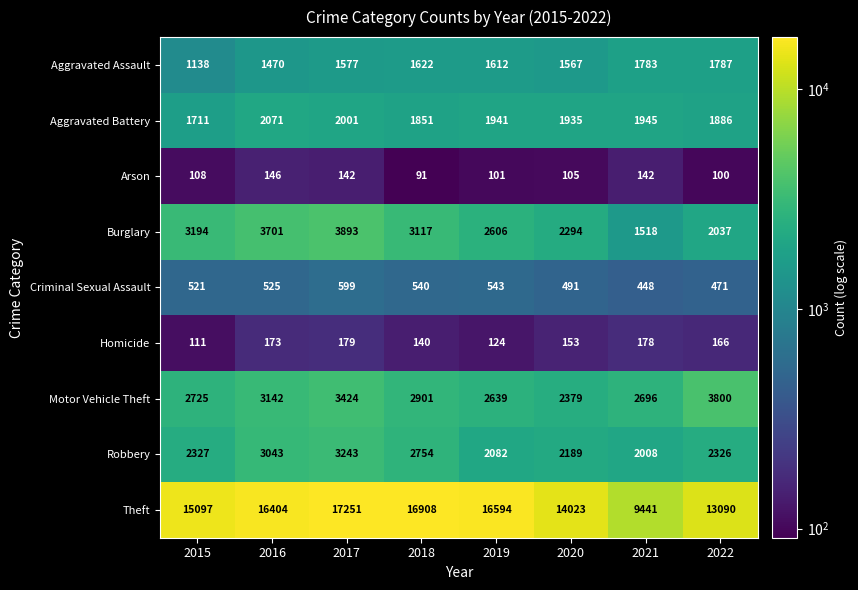

Which series has the widest spread of values?

Theft